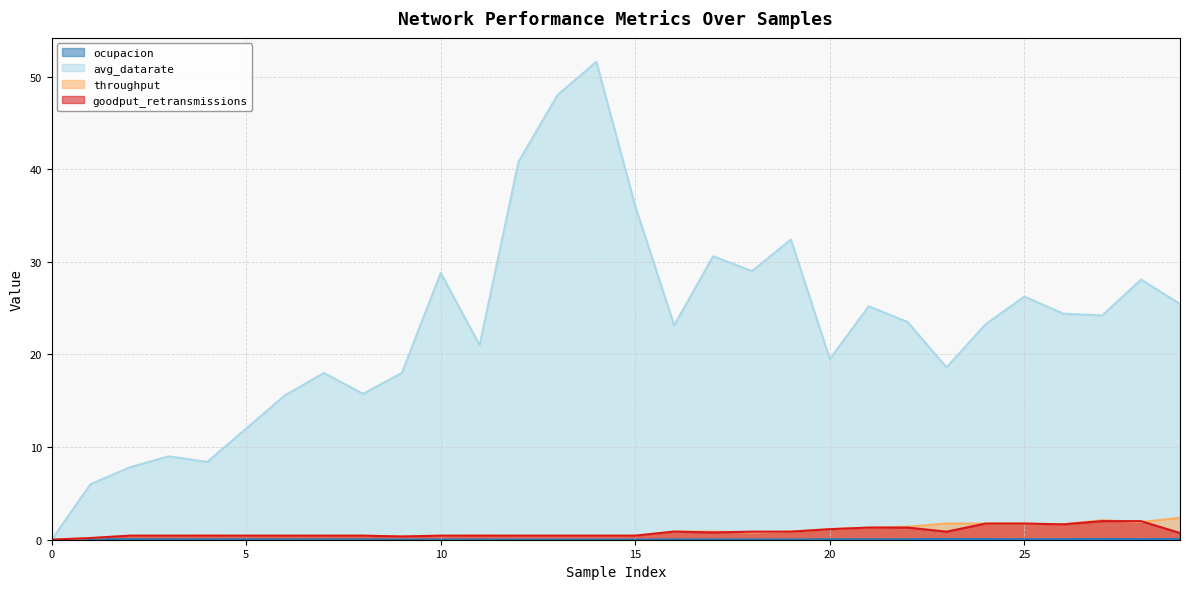

Which series has the largest range (max minus min)?

avg_datarate